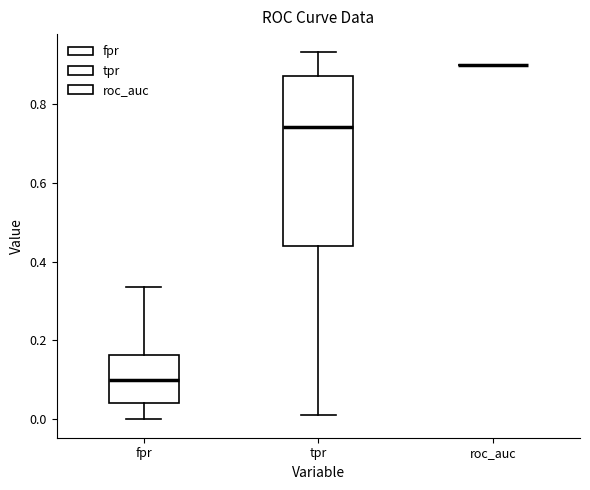

Where is the lower edge of the box for tpr on the y-axis? The values are not printed on the chart, so give them approximately, as read against the axis.

0.44